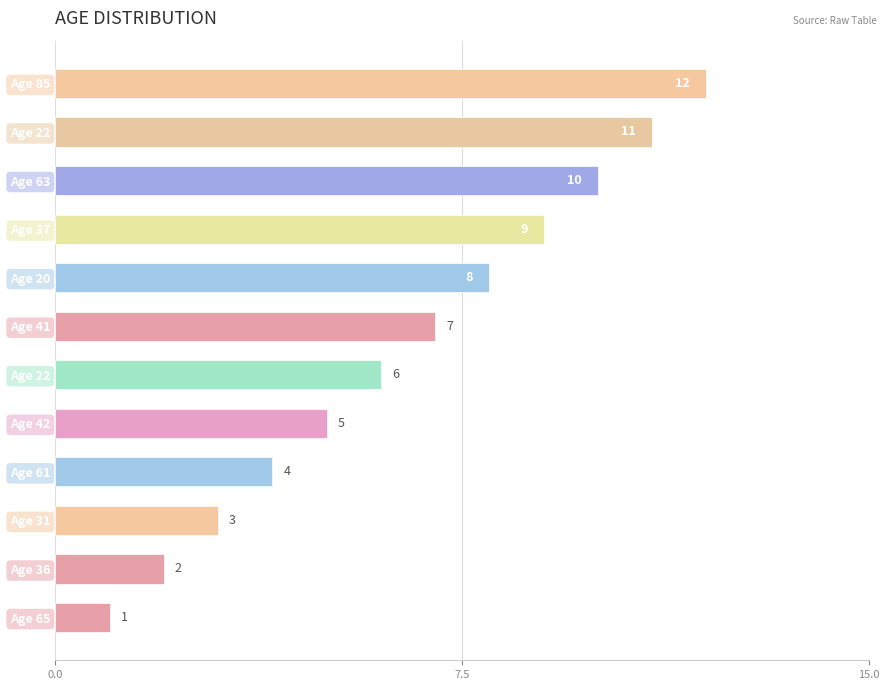

What is the greatest value displayed?

12